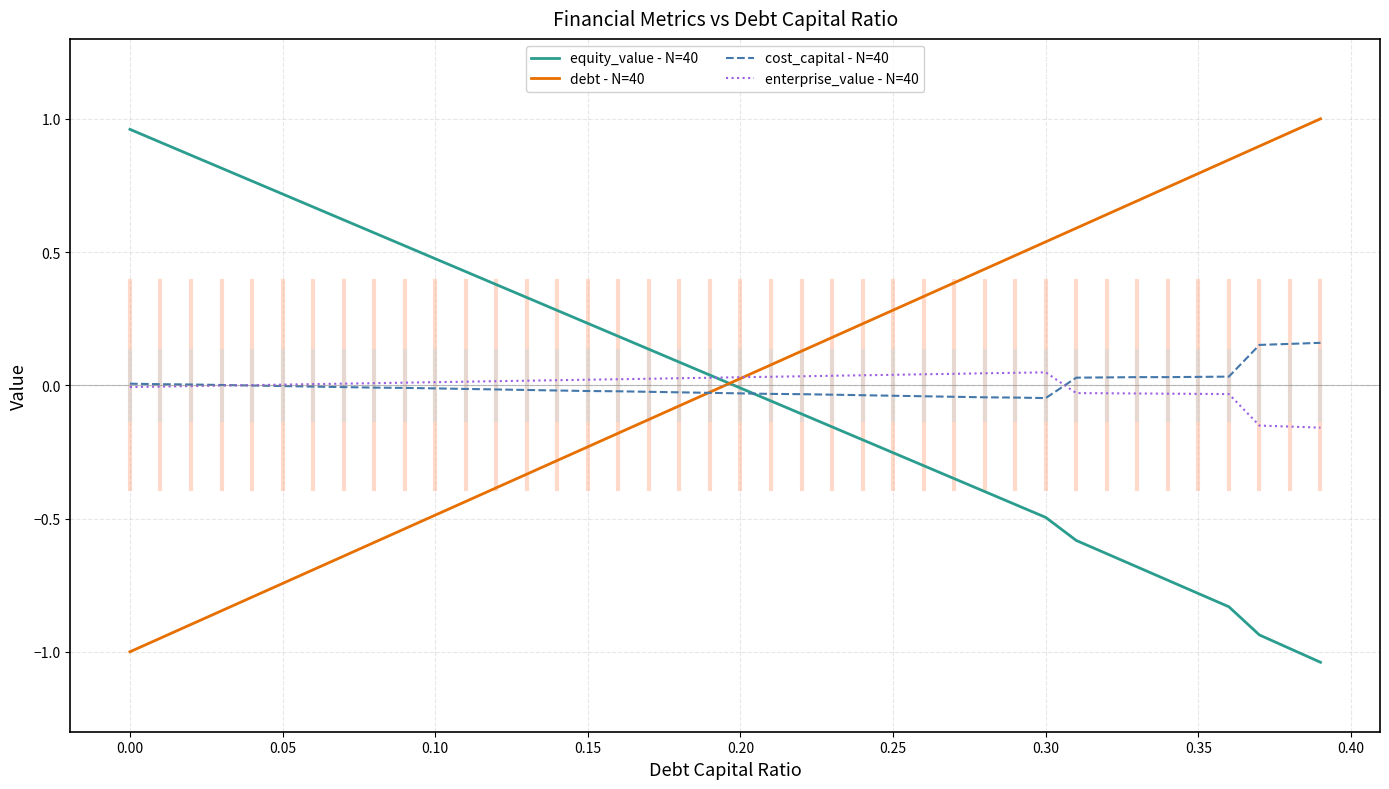

Which series ends up on top after the final intersection of debt - N=40 and equity_value - N=40?

debt - N=40